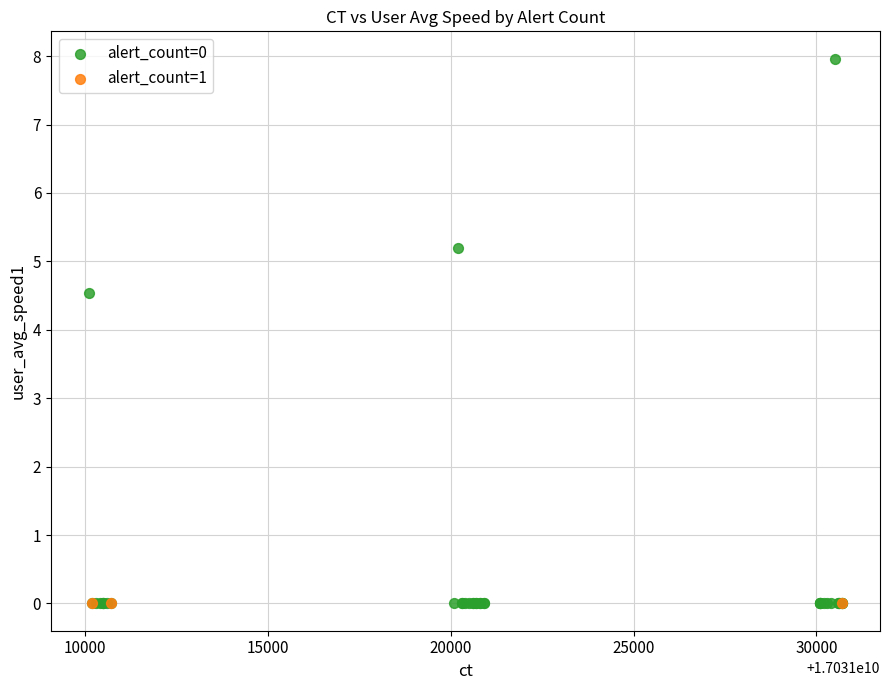

Which series contains the highest Y value?

alert_count=0